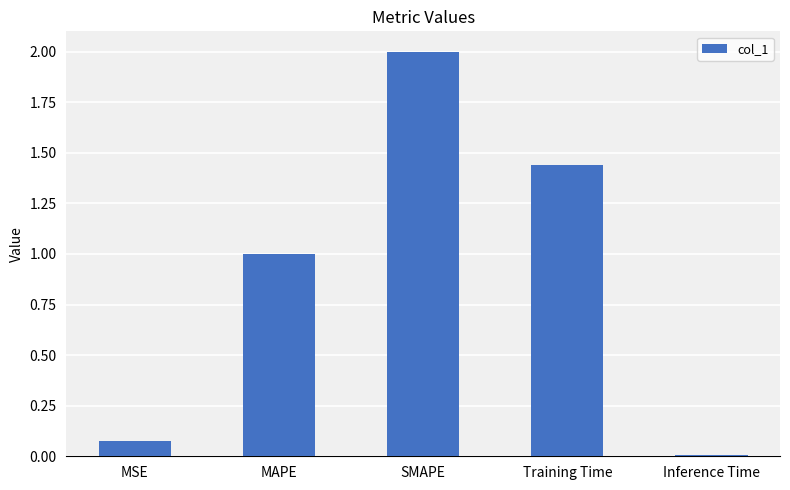

What position from the right is Inference Time?

1